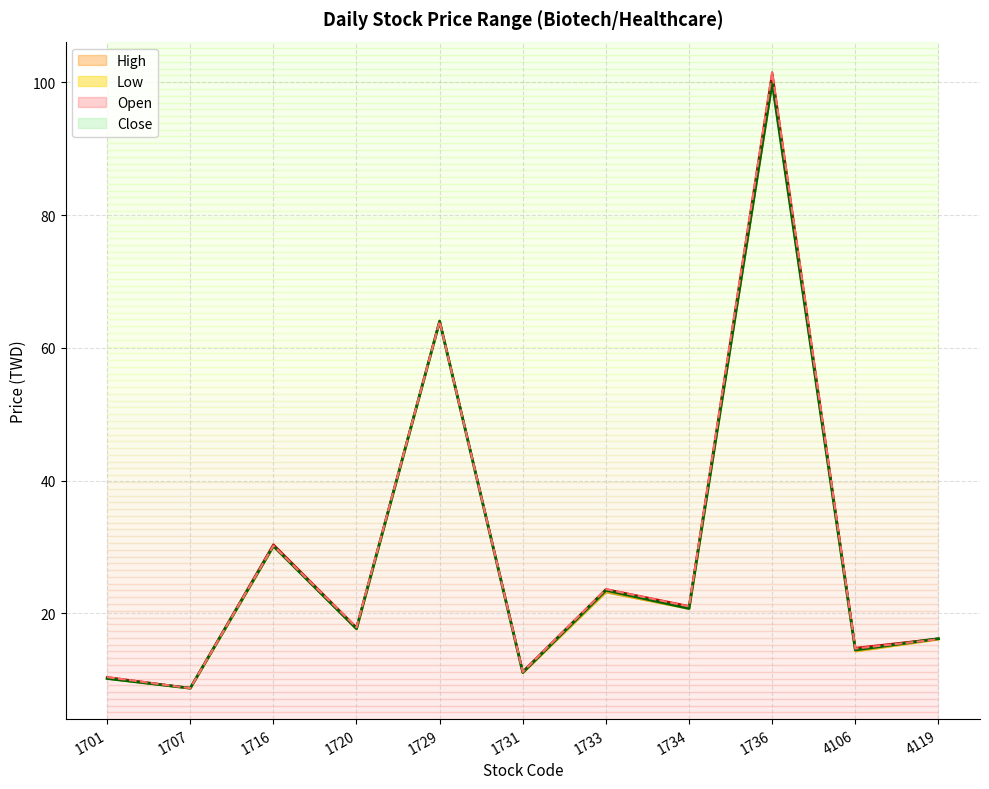

Rank the categories by High value from lowest to highest.

1707, 1701, 1731, 4106, 4119, 1720, 1734, 1733, 1716, 1729, 1736